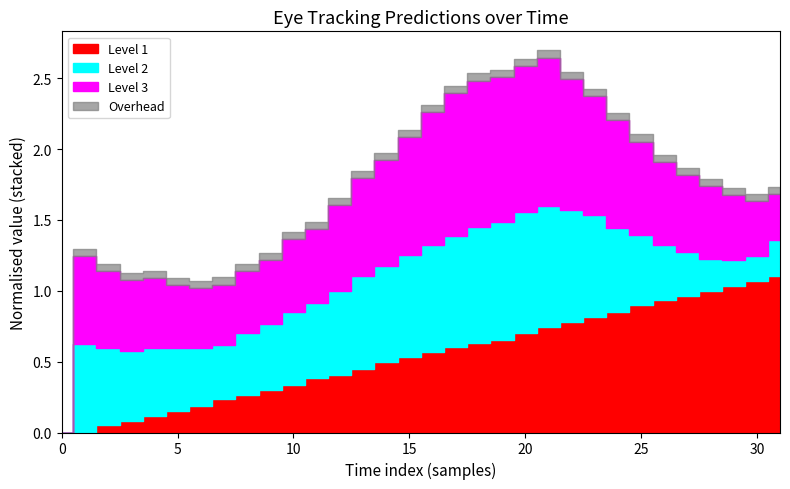

Count the x_pred_normalised values in the range 0 to 1.

32